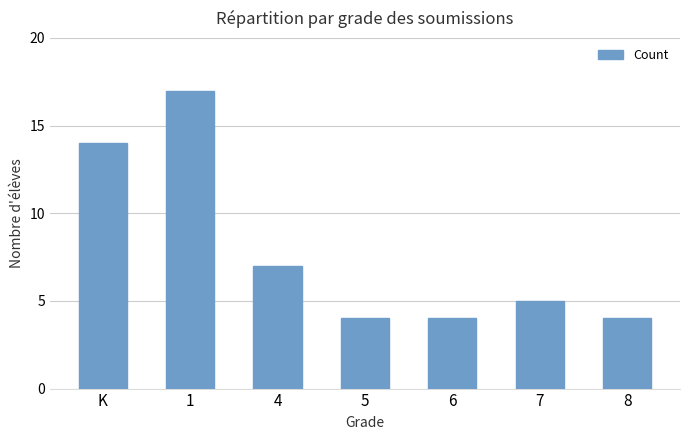

How many bars are there in total?

7